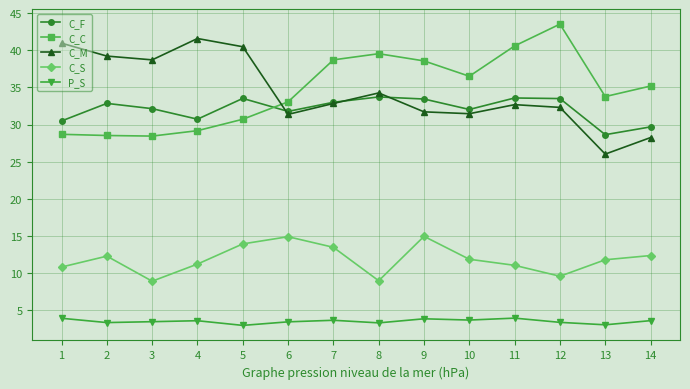

What is the value of the C_F point at the 14th from the left?

29.7